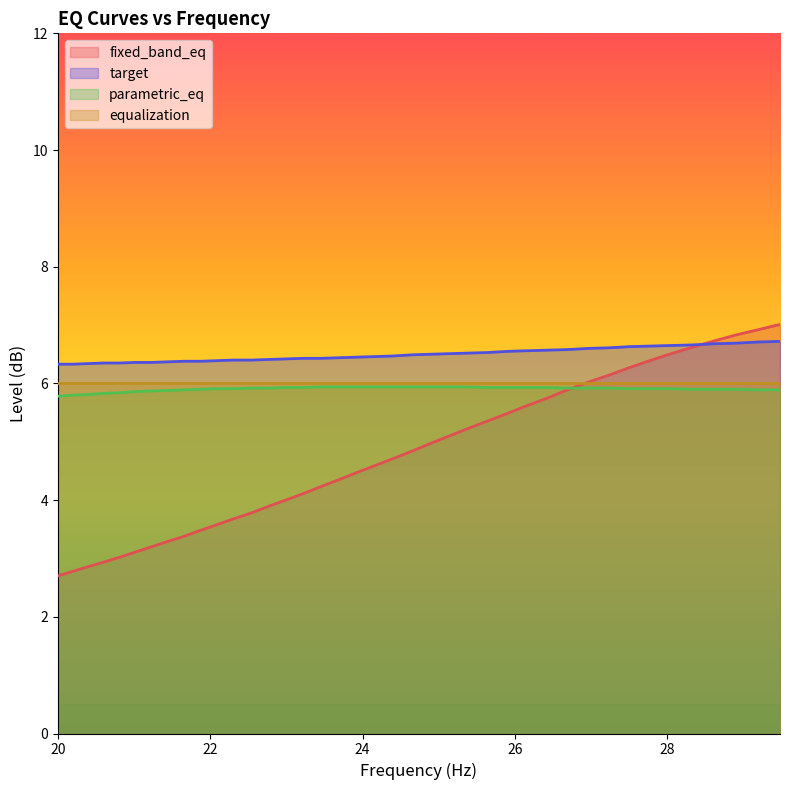

True or false: parametric_eq and target intersect in this chart.

False